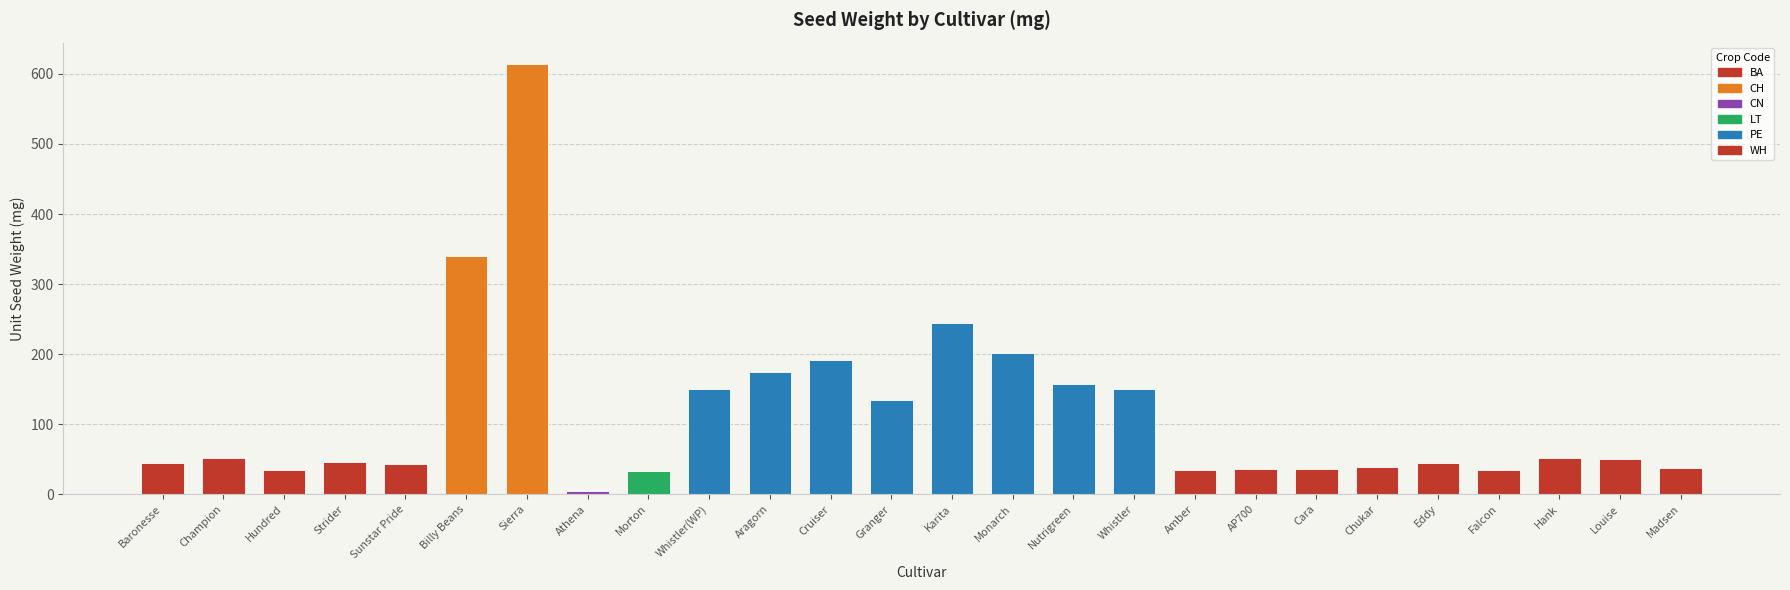

Which category has the highest value across all series?

Sierra